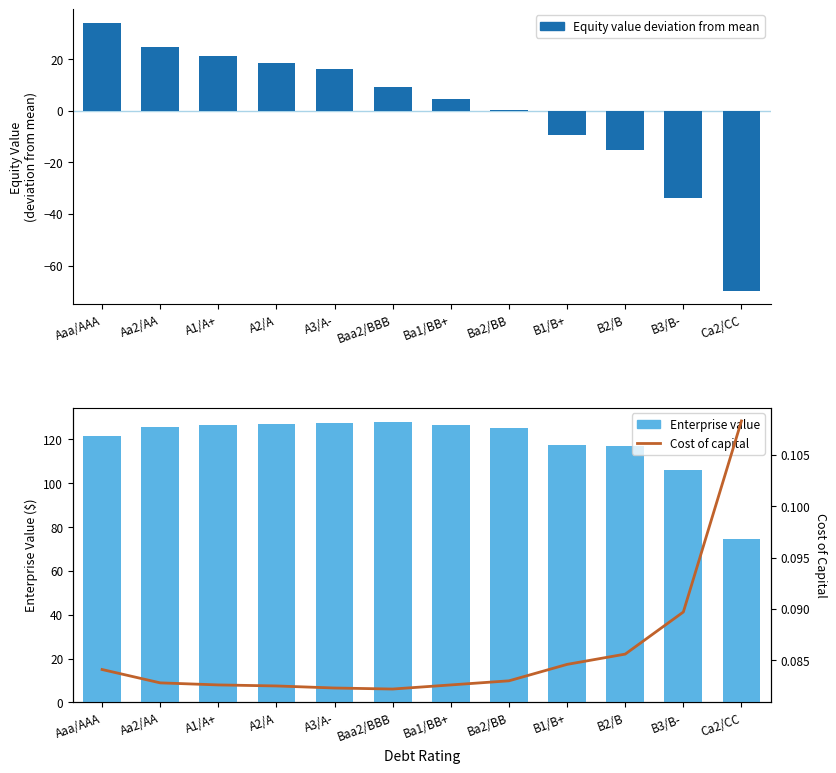

How many values in the Enterprise value series exceed 125?

7